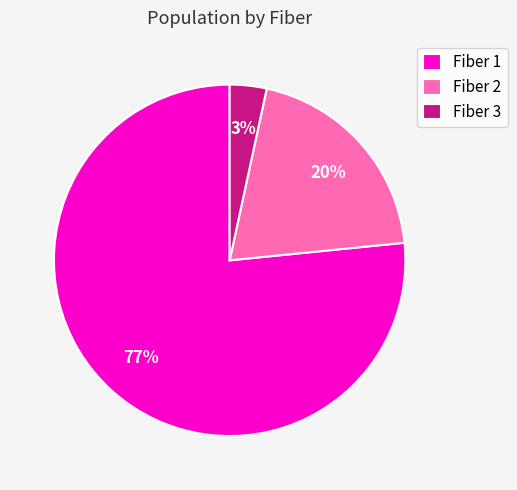

To the nearest percent, what is the difference between the Fiber 2 and Fiber 1 slice percentages?

57%